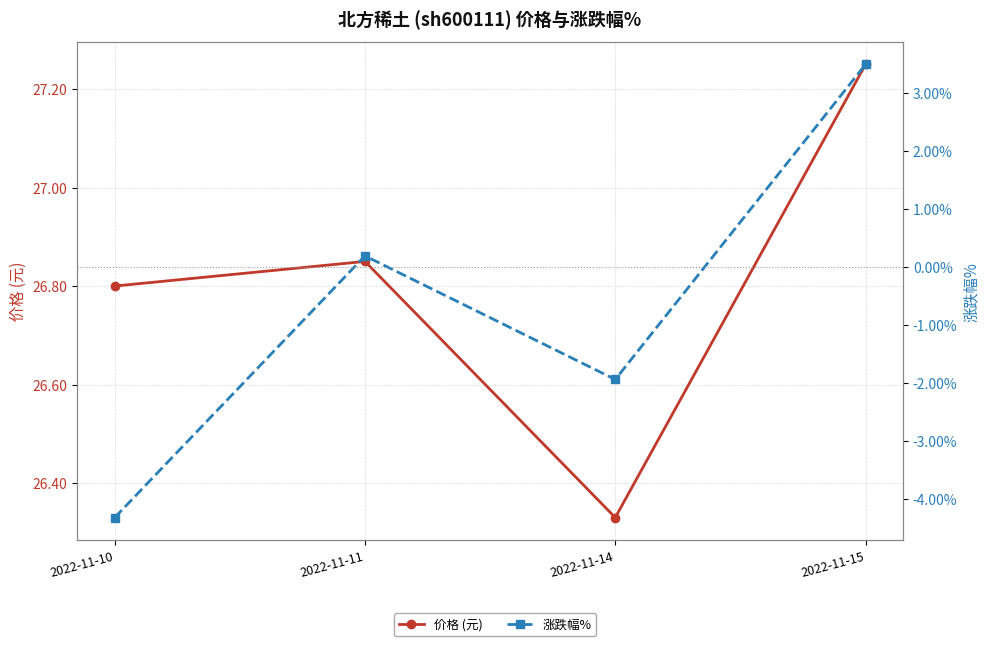

Between 2022-11-10 and 2022-11-15, which series saw the biggest shift?

涨跌幅%